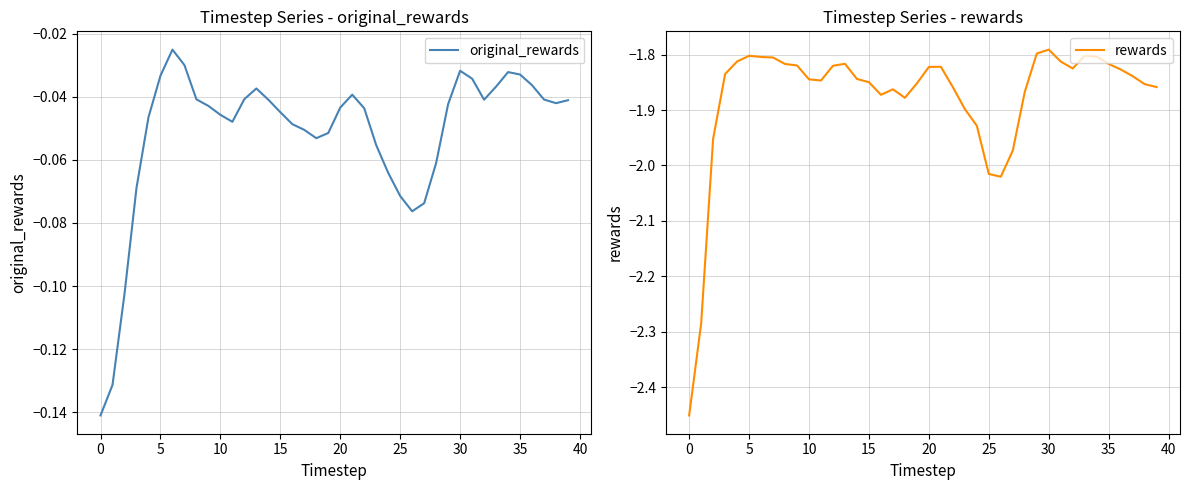

Which series has the largest range (max minus min)?

rewards